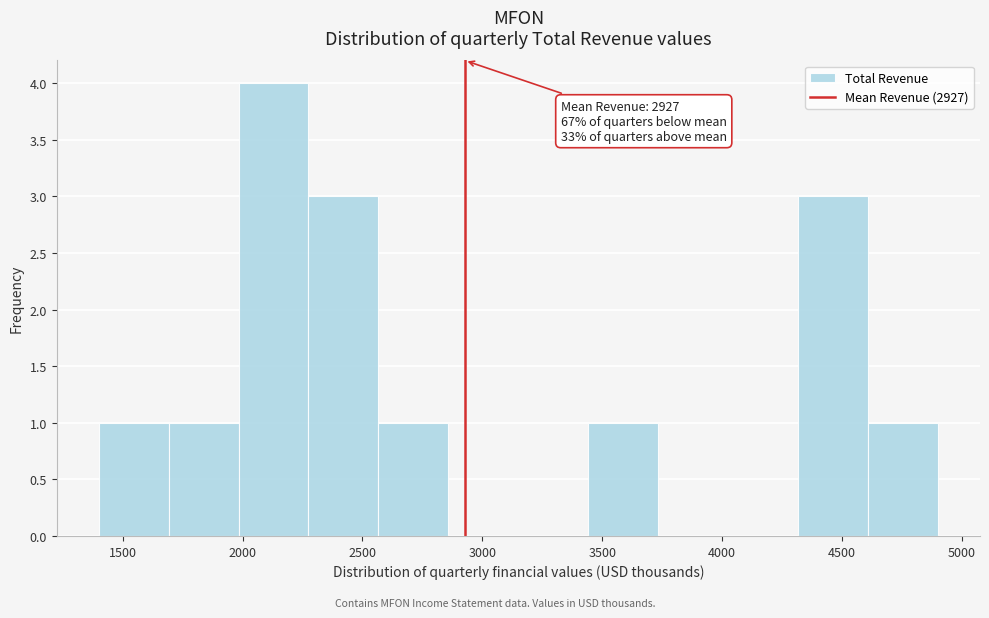

Over which range of the x-axis is the bar tallest?

2000 to 2300